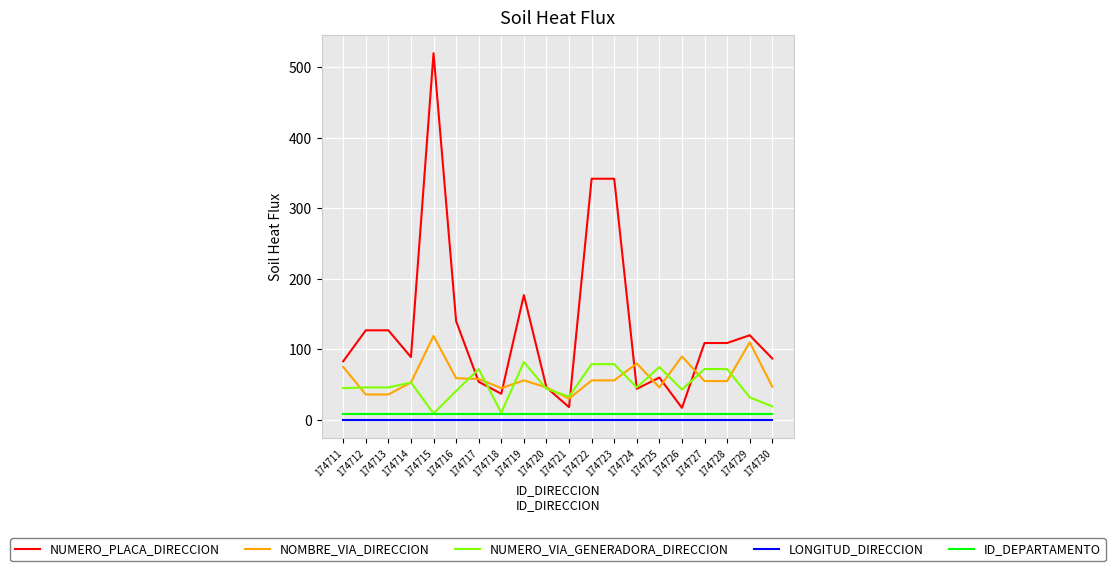

Which label corresponds to the largest value in the chart?

174715